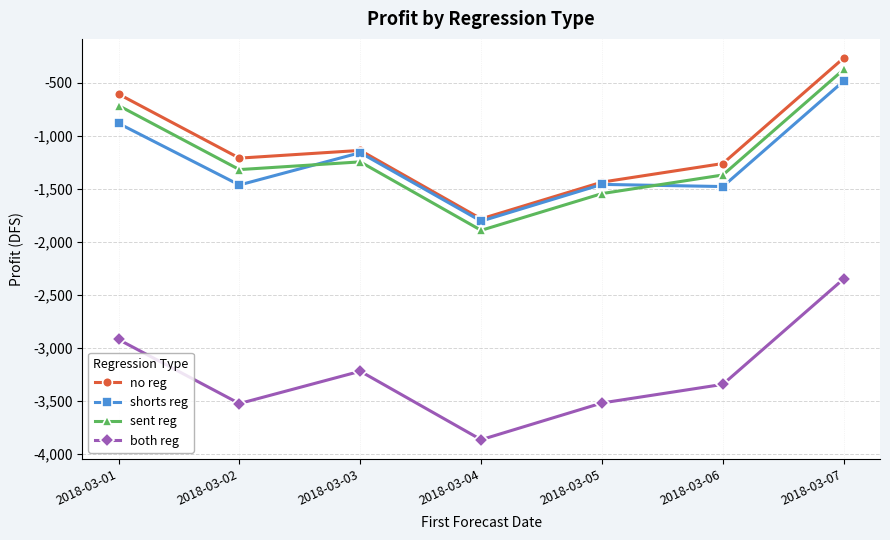

At which category is the sum across all series the highest?

2018-03-07